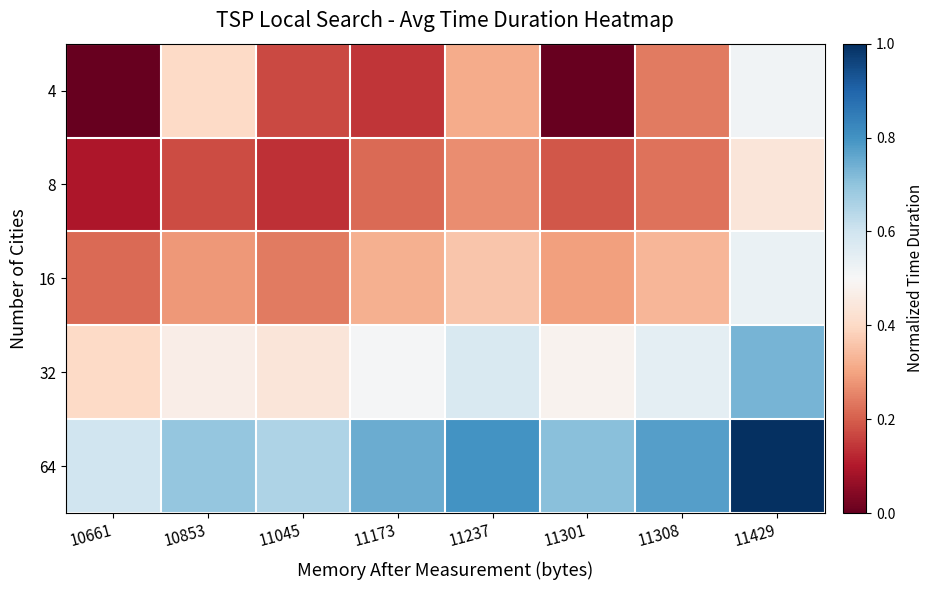

Where is 64 nearest to the value 0?

10661